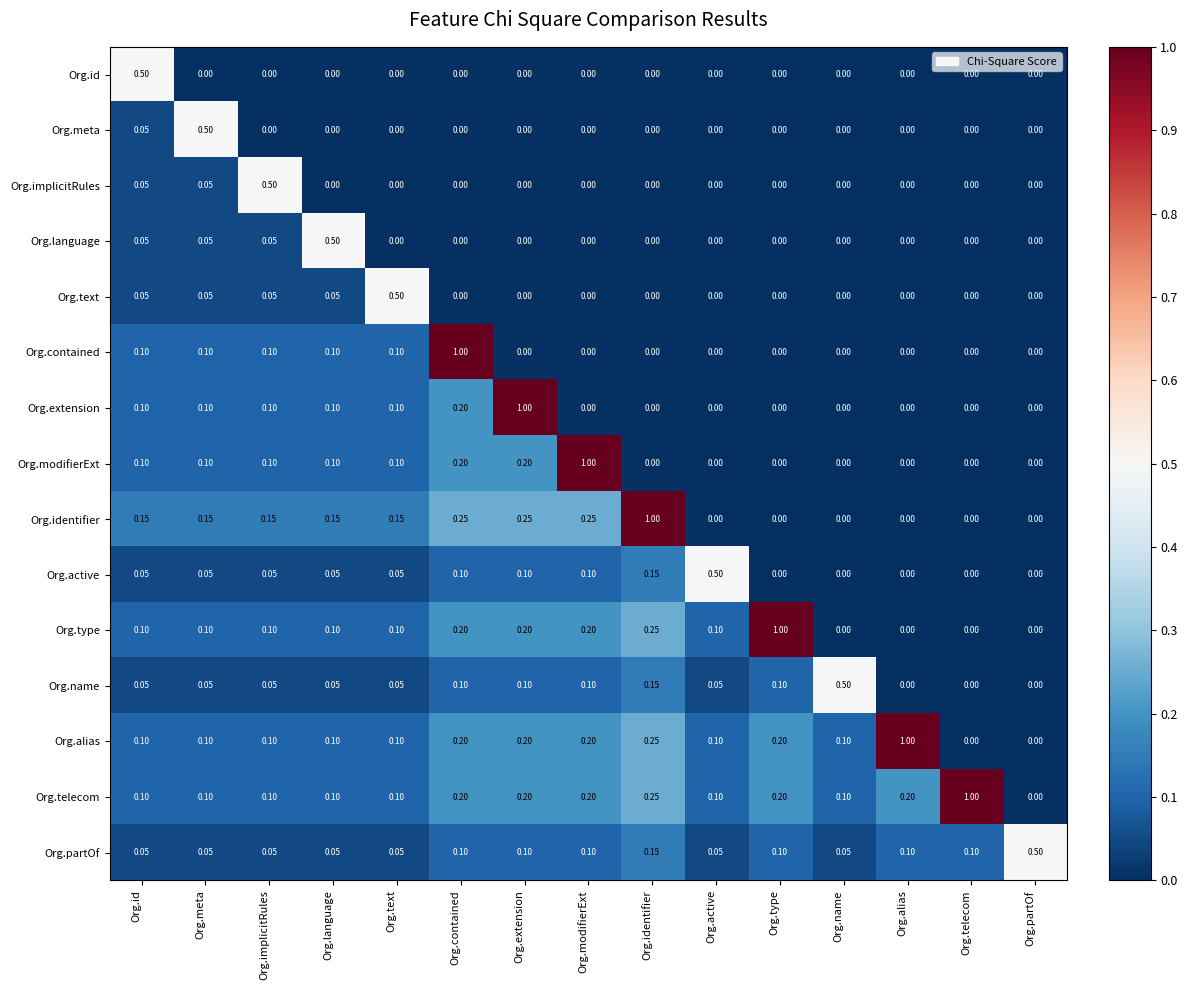

At which label does Org.contained reach its peak?

Org.contained